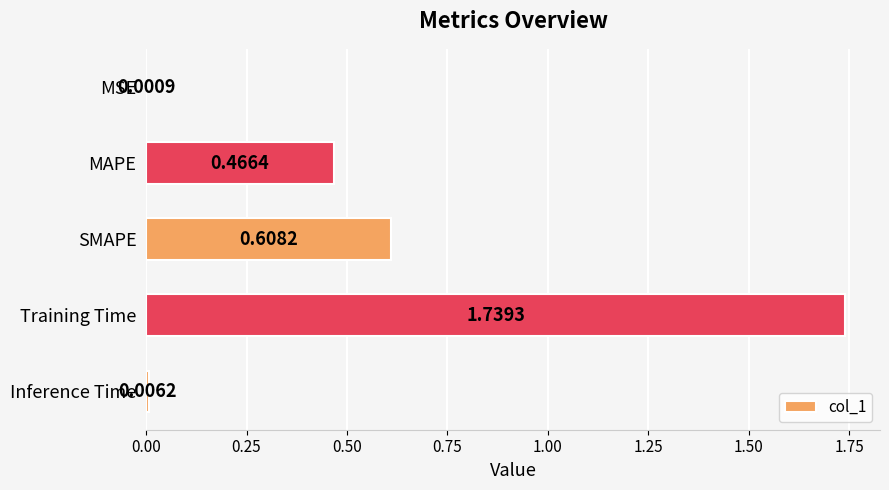

What is the change in value from SMAPE to Training Time?

+1.1